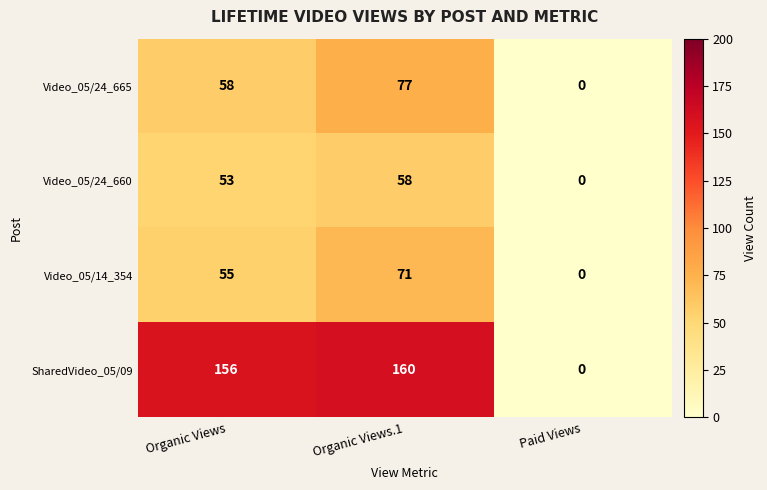

Count the Video_05/24_665 values in the range 0 to 77.

3